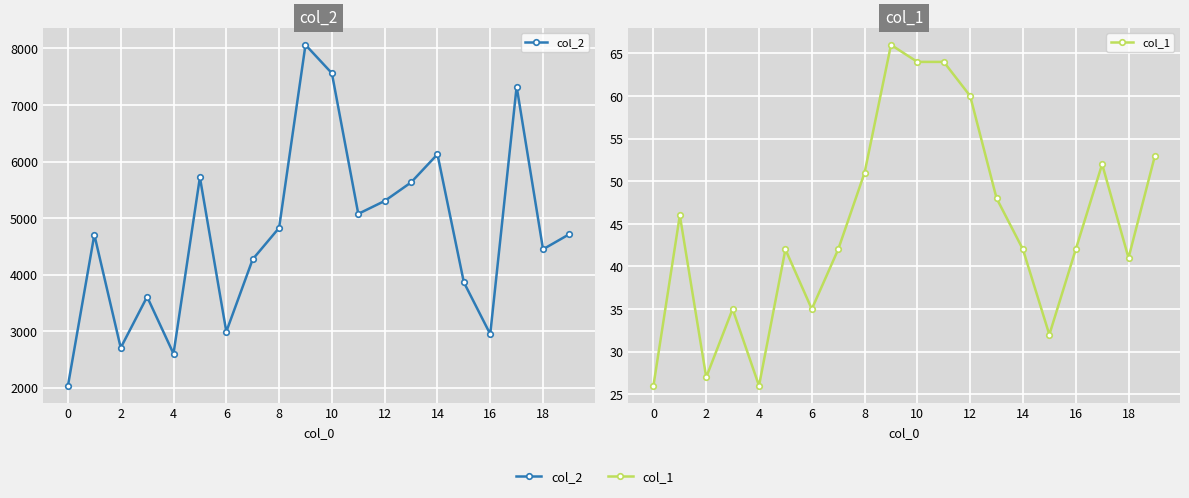

What is the value of the col_2 point at the 14th from the left?

5630